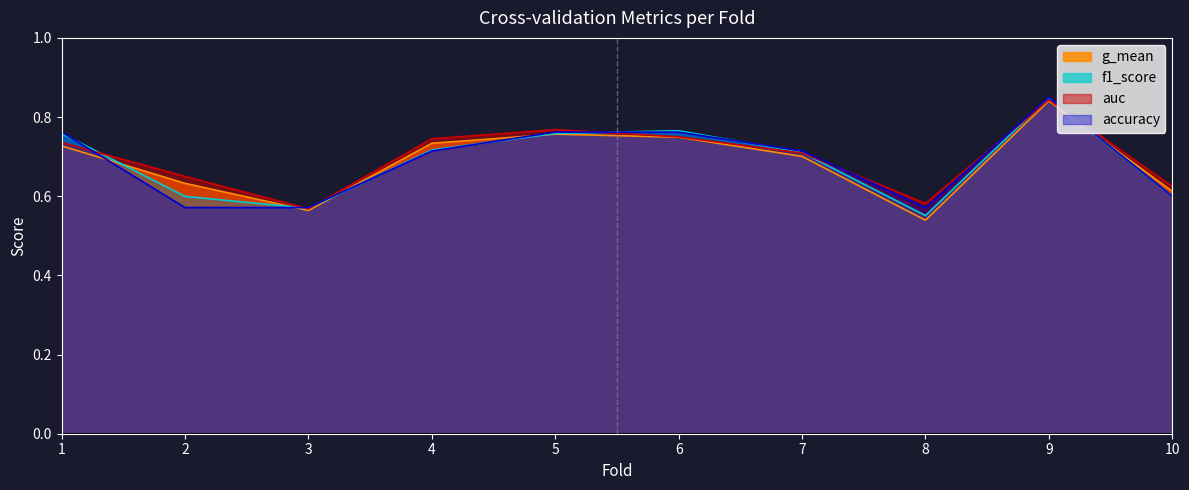

Where is auc nearest to the value 0?

3